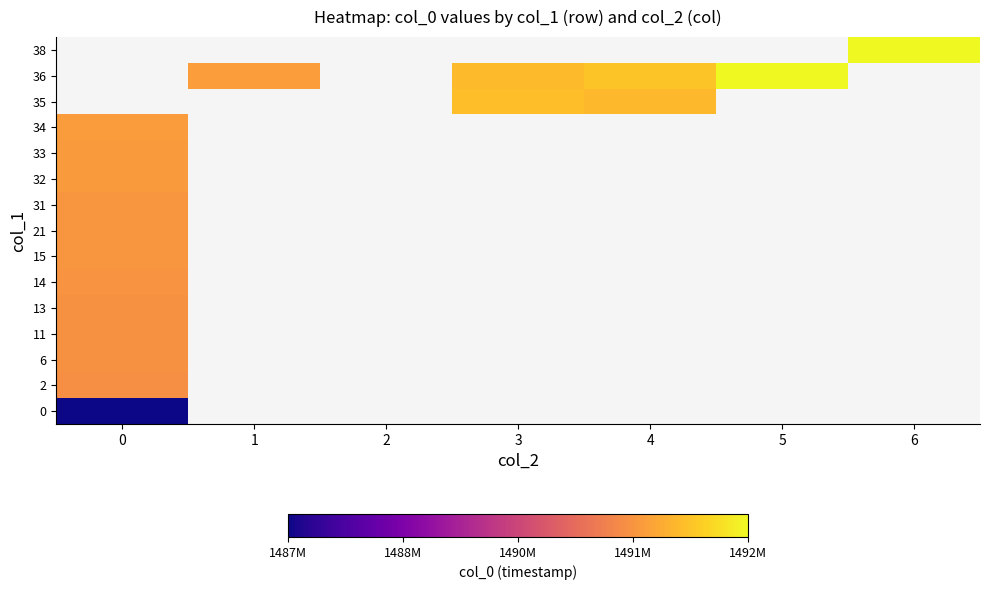

At 1, list the series in order from smallest to largest.

0, 2, 6, 11, 13, 14, 15, 21, 31, 32, 33, 34, 35, 36, 38